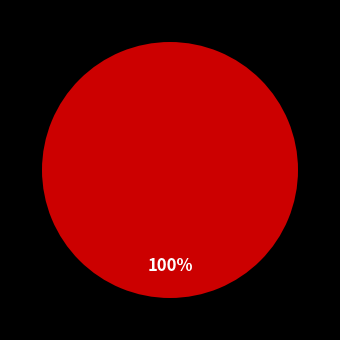

Does any single category account for the majority?

Yes